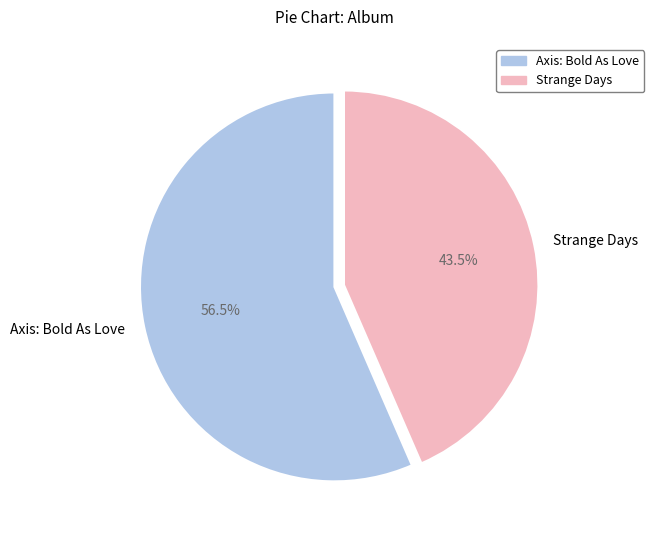

What is the smallest slice in the pie chart?

Strange Days